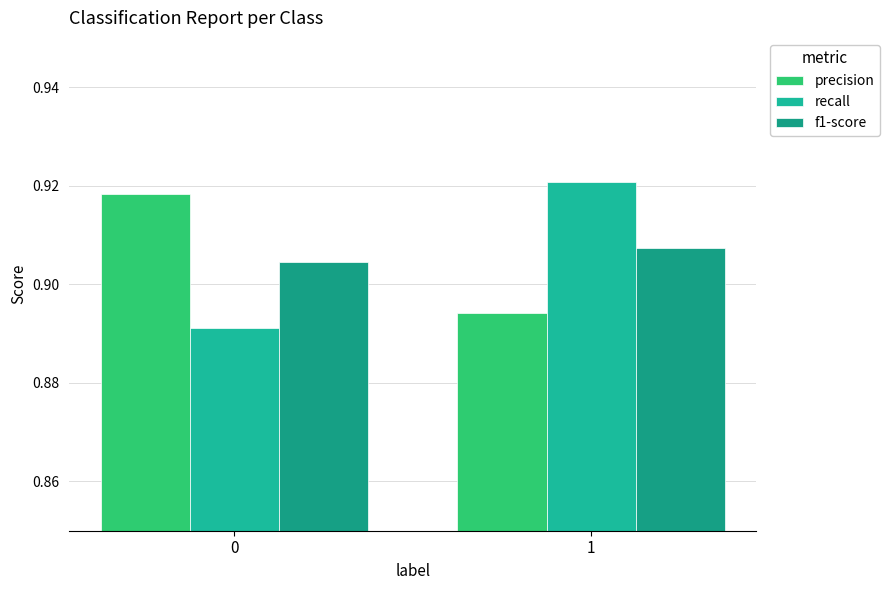

What are all the series names shown in the legend?

precision, recall, f1-score